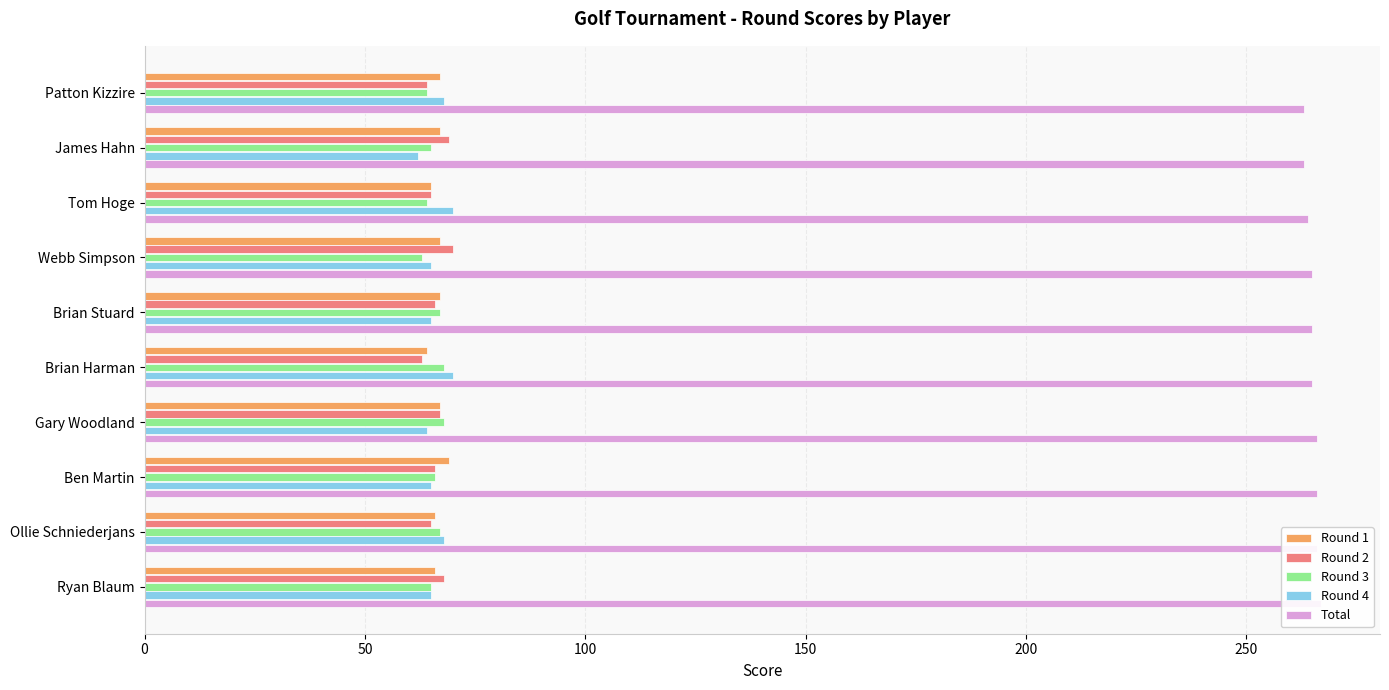

What is the total value across all series at Ben Martin?

532